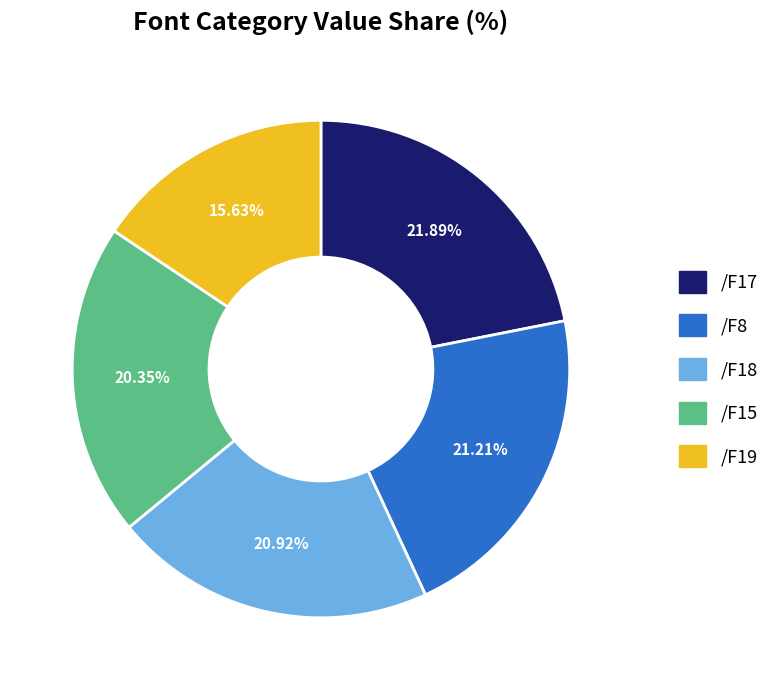

Does /F8 represent more than half of the total?

No